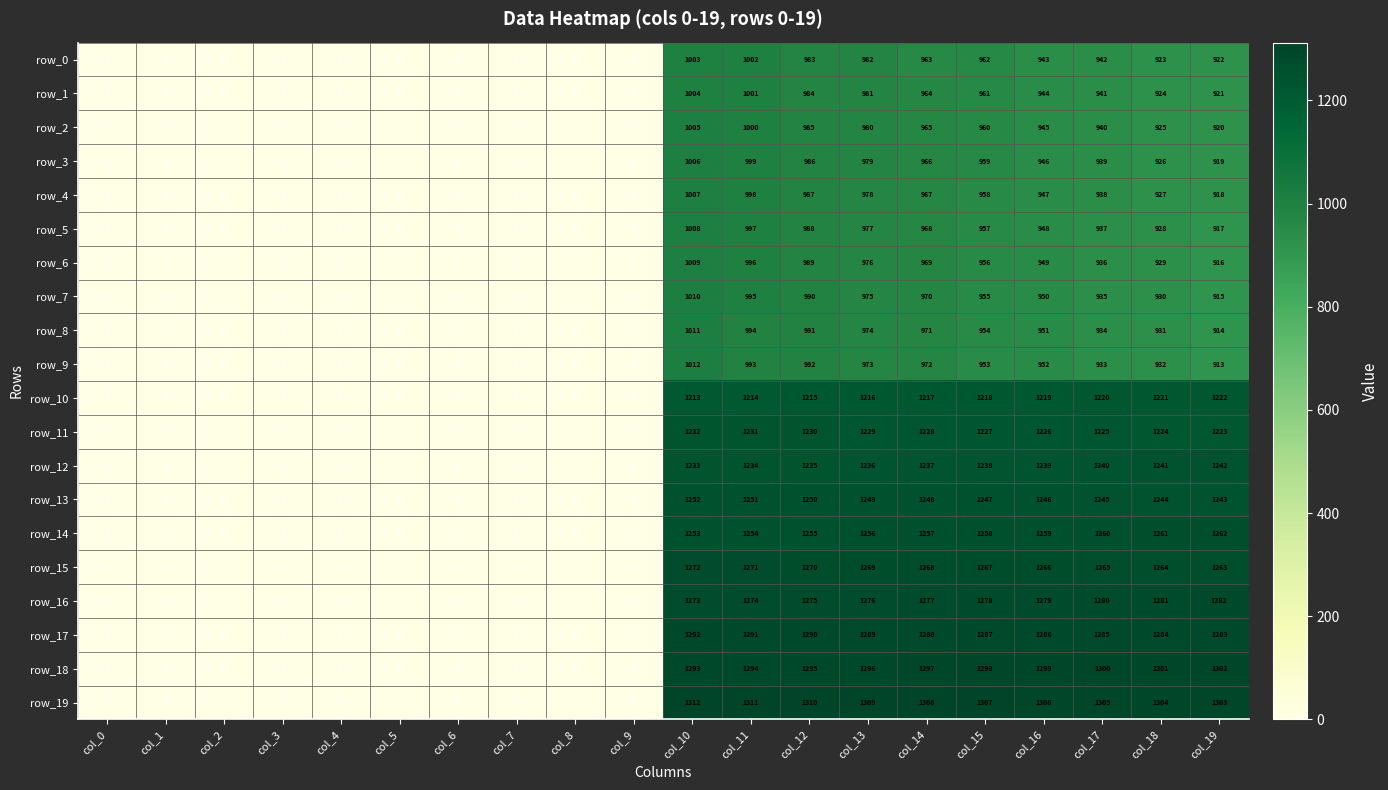

Which series has the largest total across all categories?

row_19